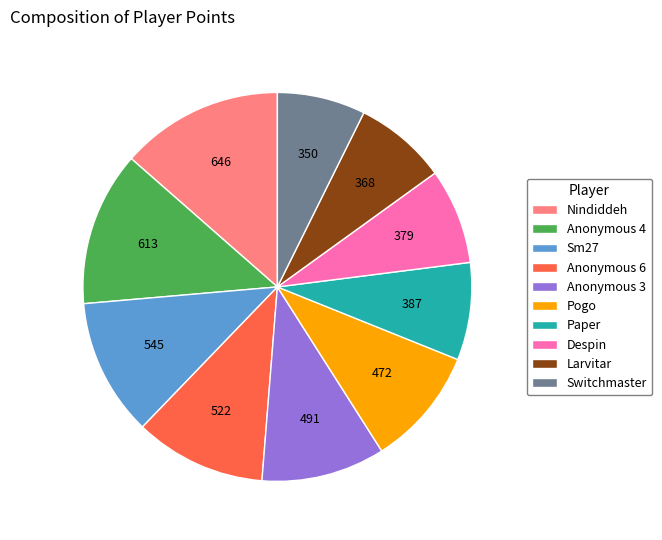

Do Anonymous 6 and Nindiddeh together represent more than half of the pie?

No